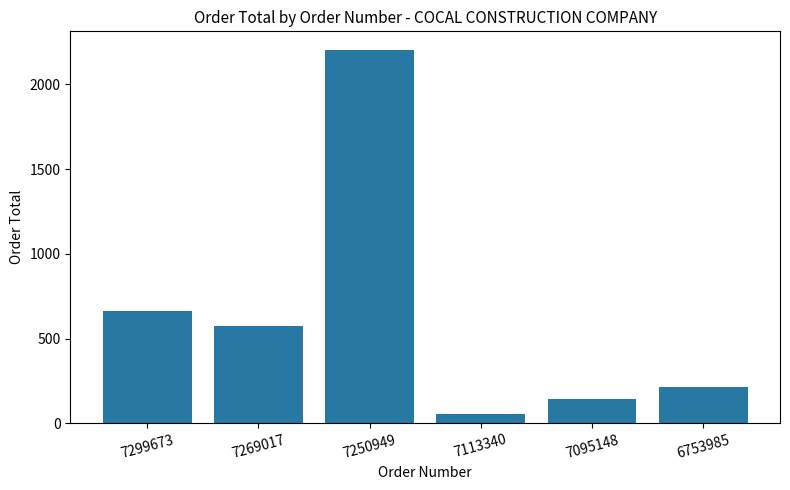

What is the value of the 6th bar from the left?

215.9